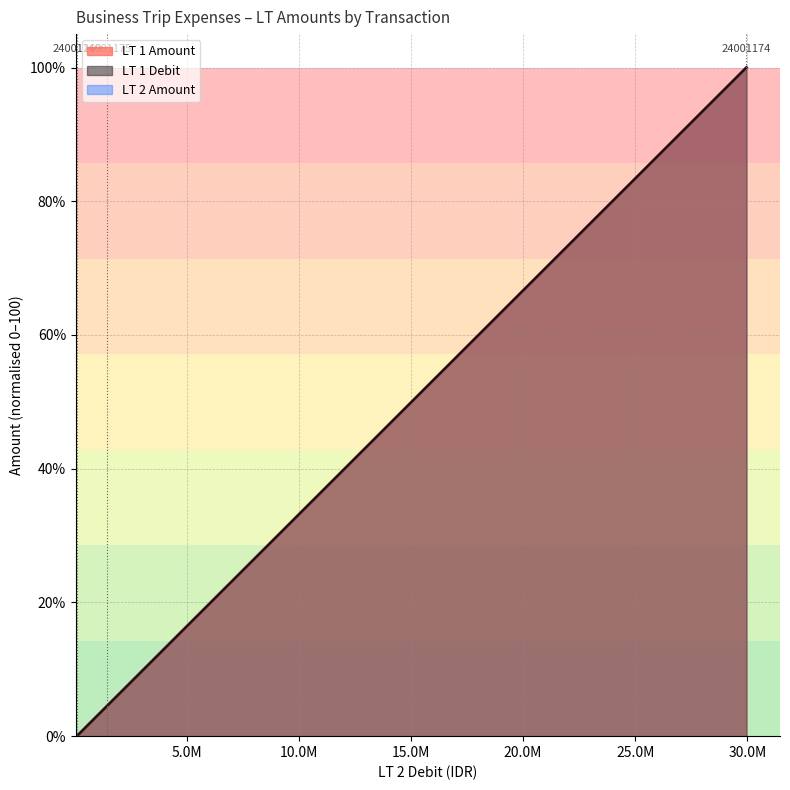

Is the value of LT 2 Amount at 24001175 greater than the value of LT 1 Amount at 24001174?

No